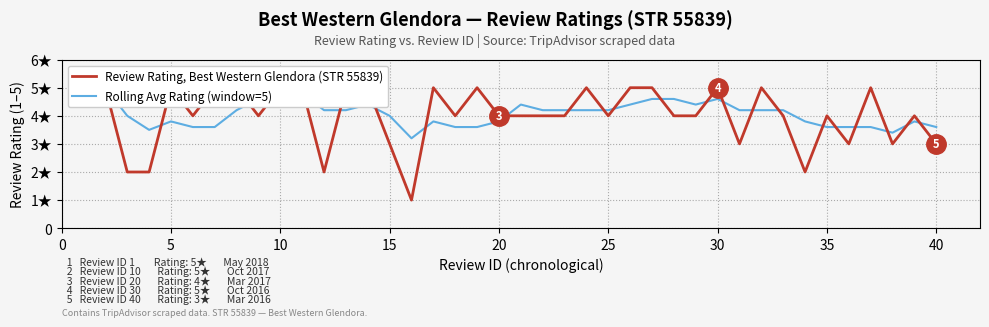

Rank the series by their average value, from lowest to highest.

Review Rating, Best Western Glendora (STR 55839), Rolling Avg Rating (window=5)